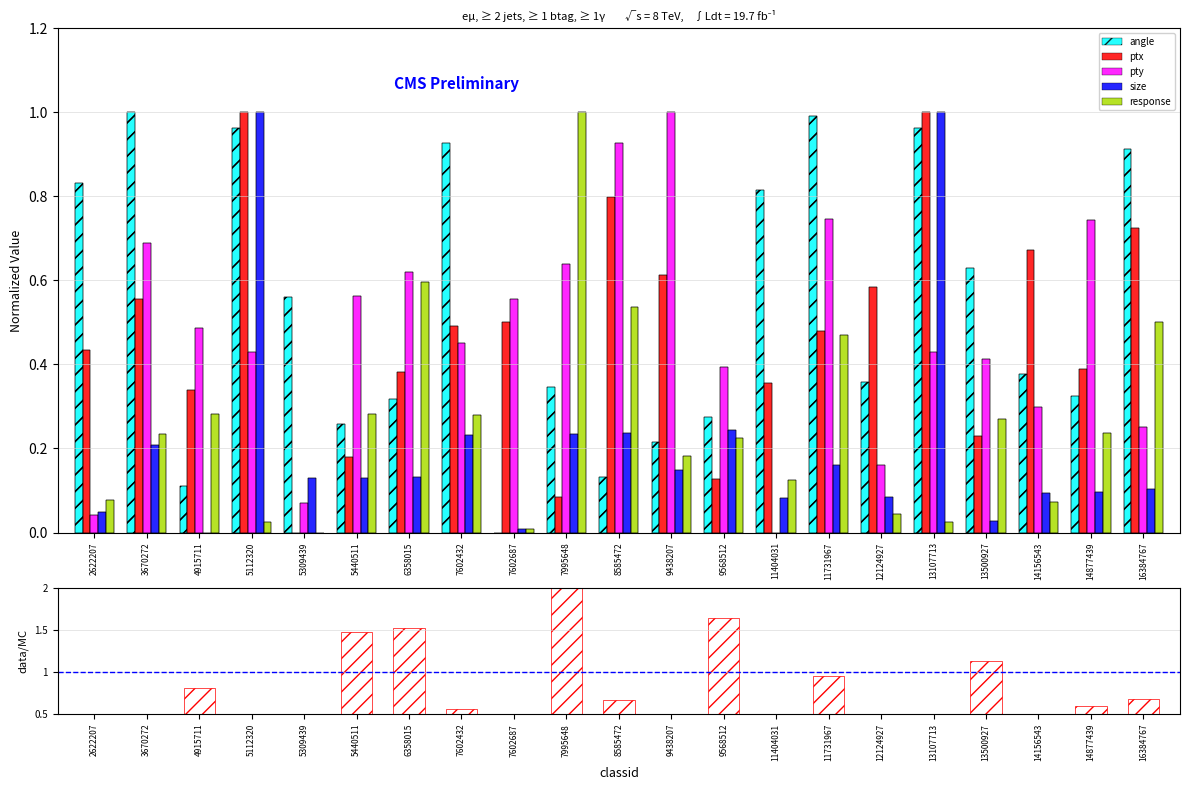

Which category has the lowest value in the pty series?

11404031